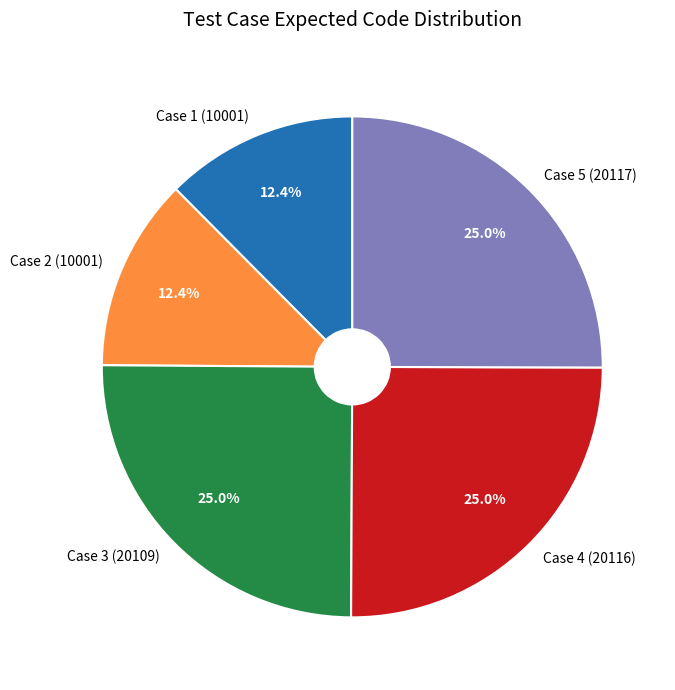

Does any single category account for the majority?

No